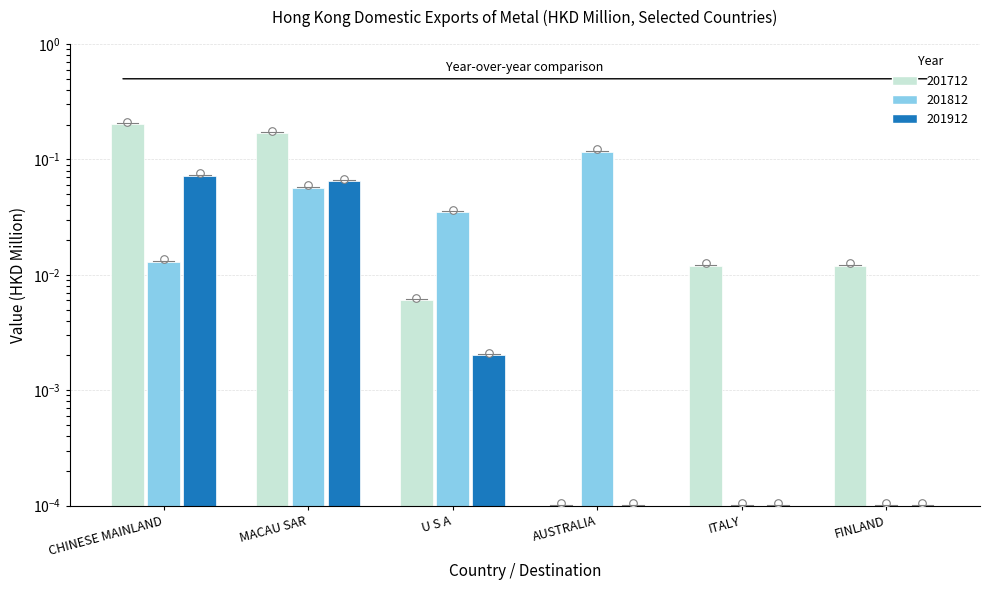

Which series contains the lowest Y value?

201712